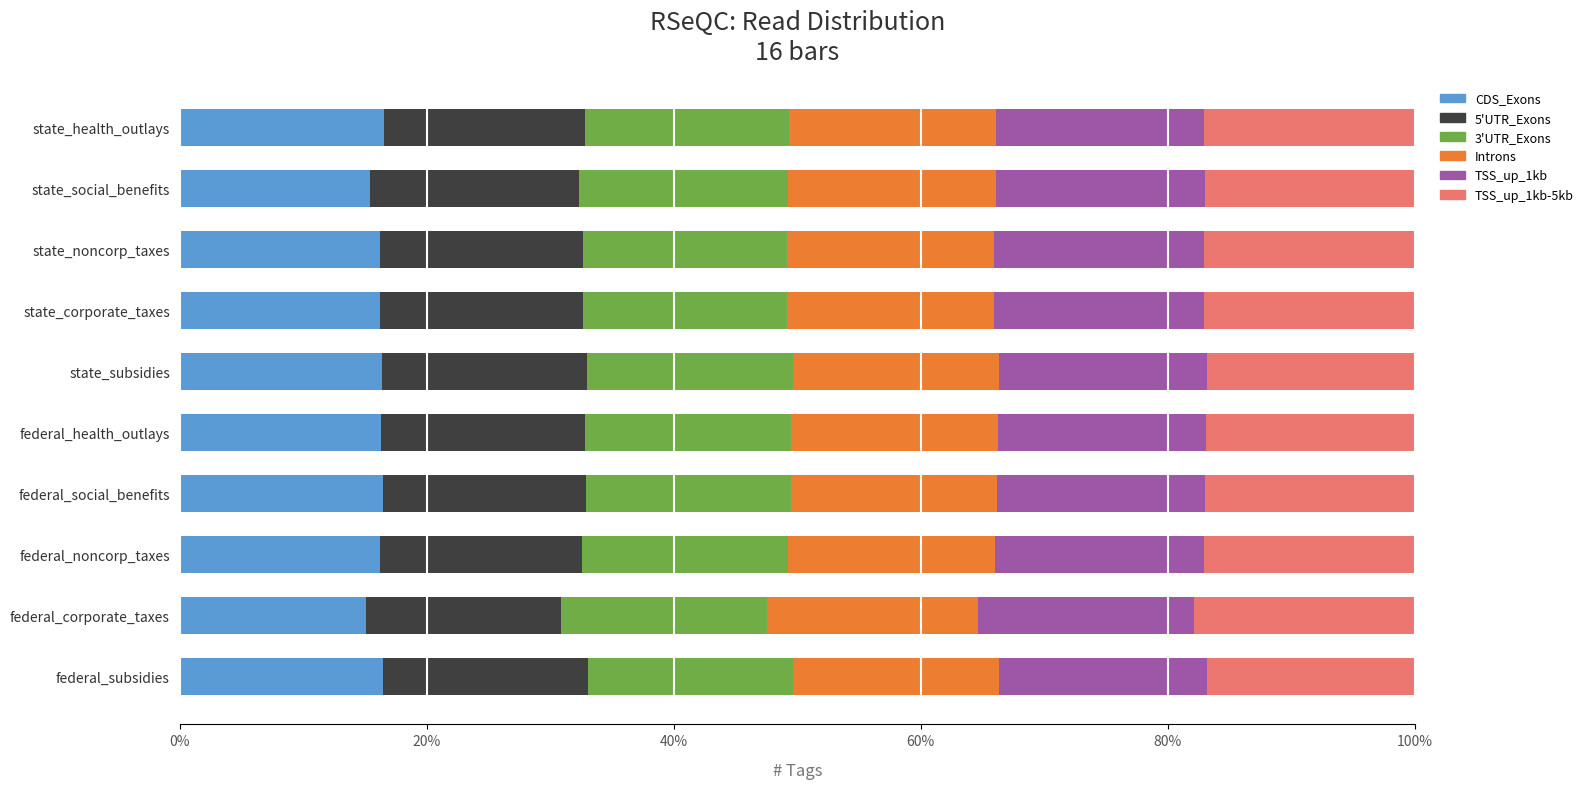

What is the total value across all series at state_health_outlays?

100.0